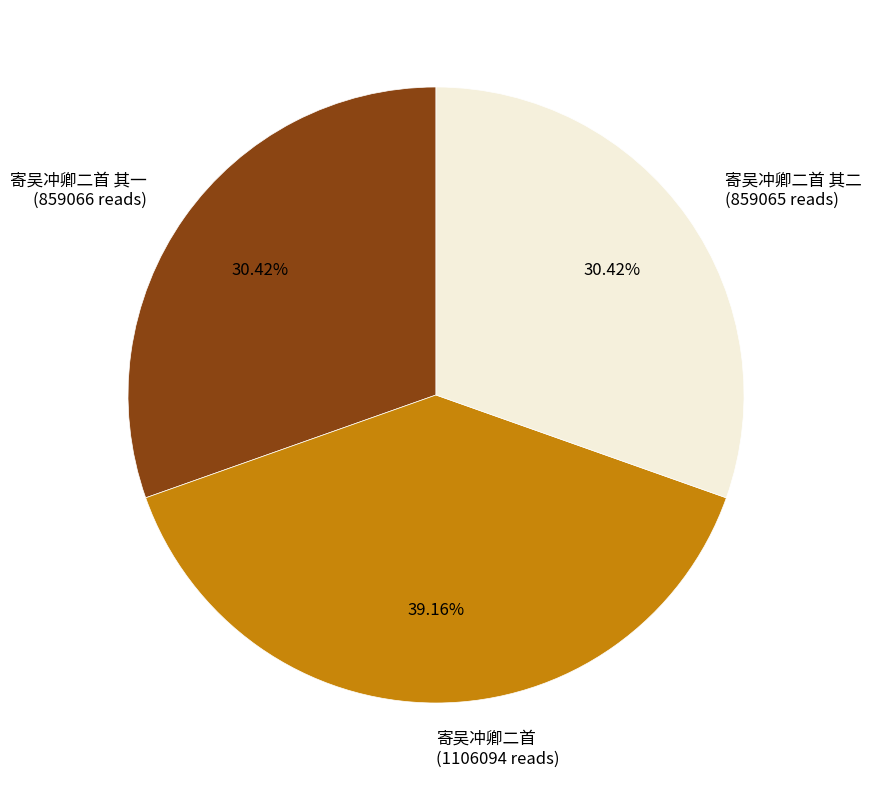

Approximately how many times larger is the value at 寄吴冲卿二首 其二 (859065 reads) compared to 寄吴冲卿二首 其一 (859066 reads)?

1.0